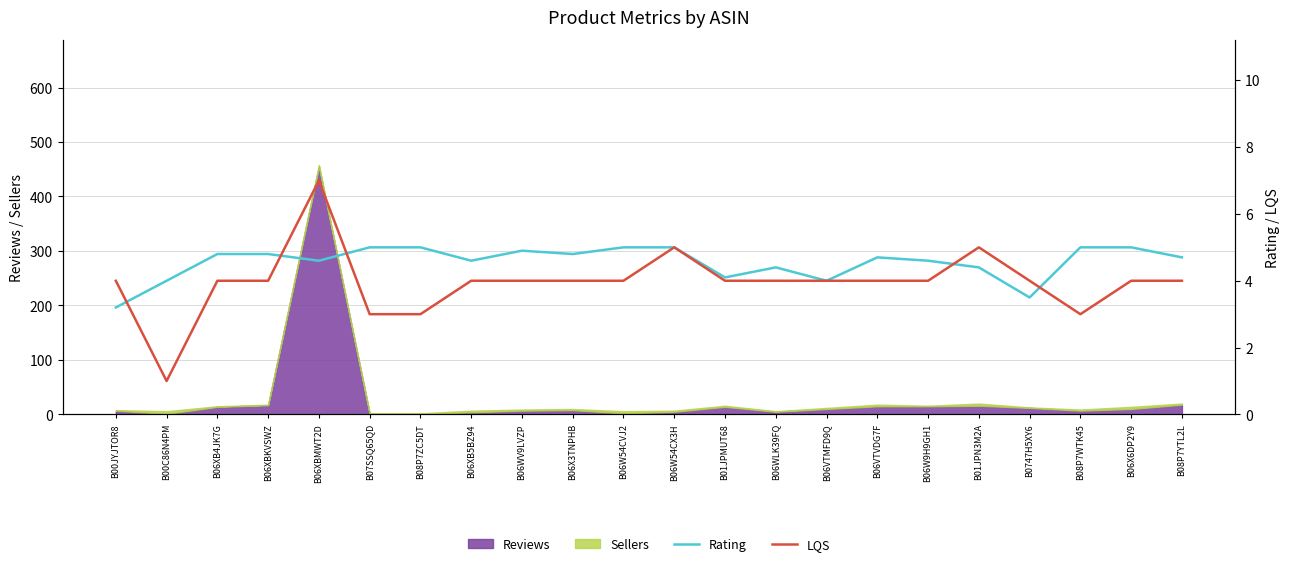

What is the highest value of the Reviews series?

455